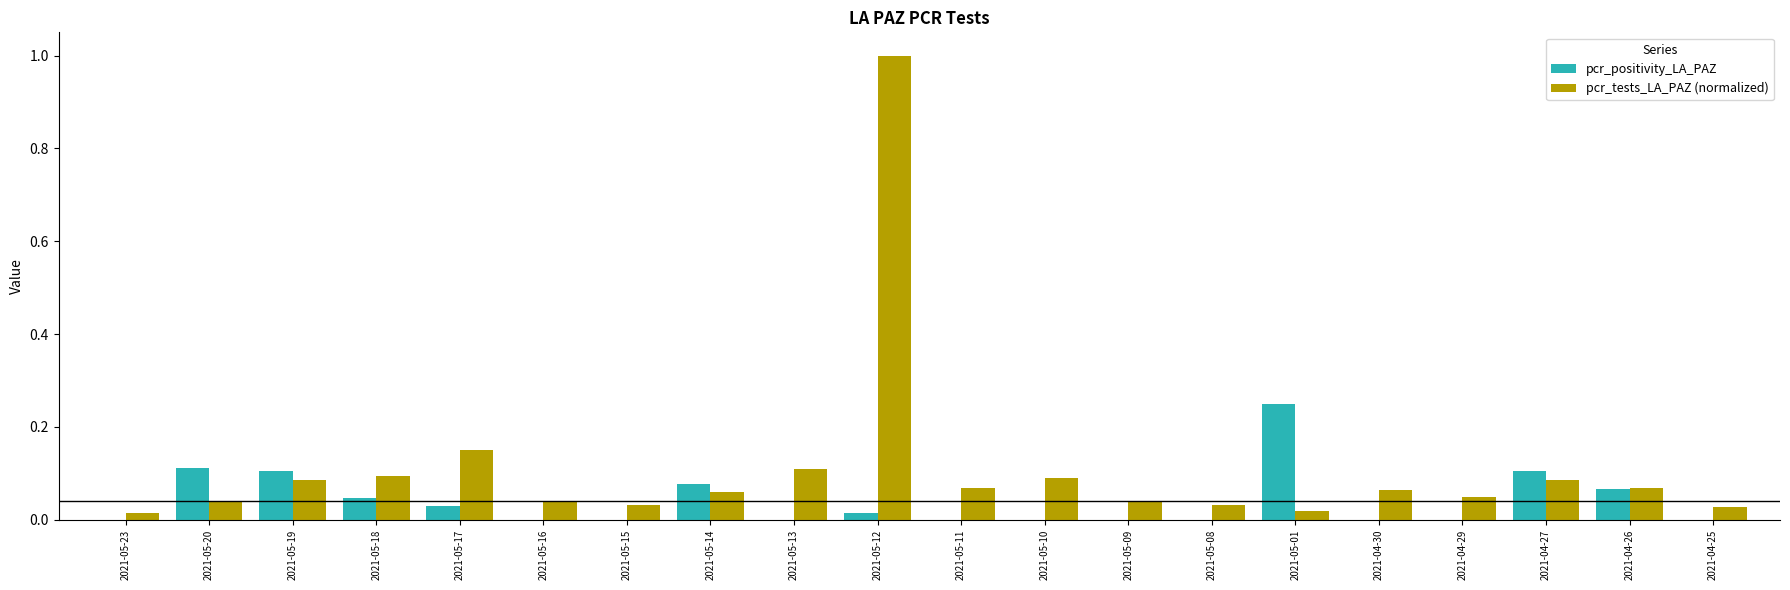

Which series has the widest spread of values?

pcr_tests_LA_PAZ (normalized)